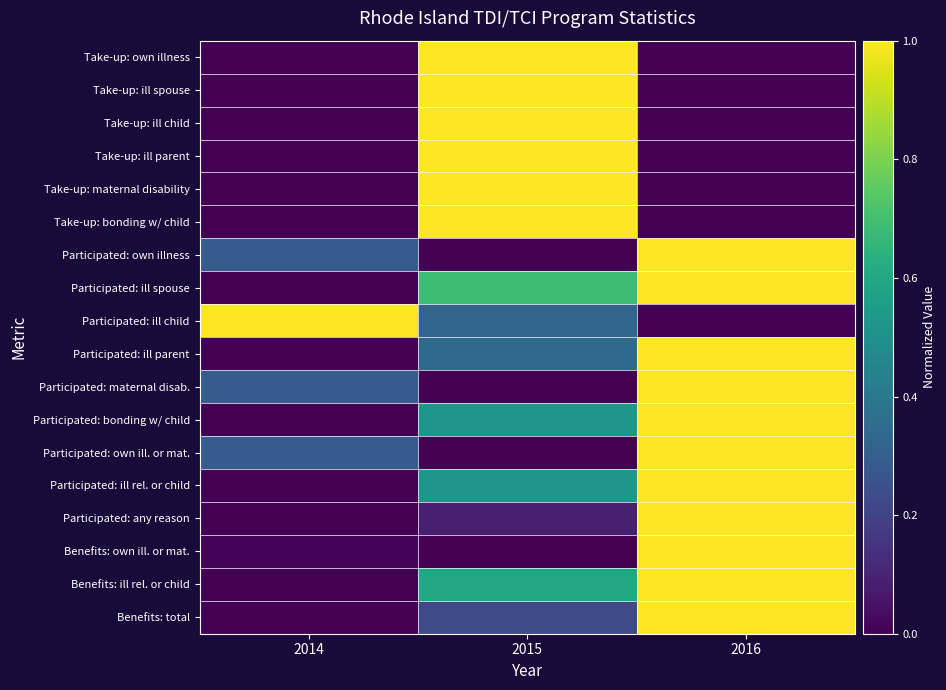

At how many categories does at least one series exceed 0?

3